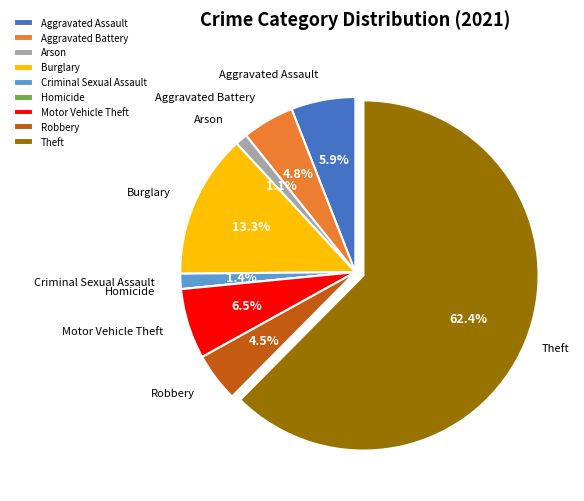

Which slice is the largest?

Theft